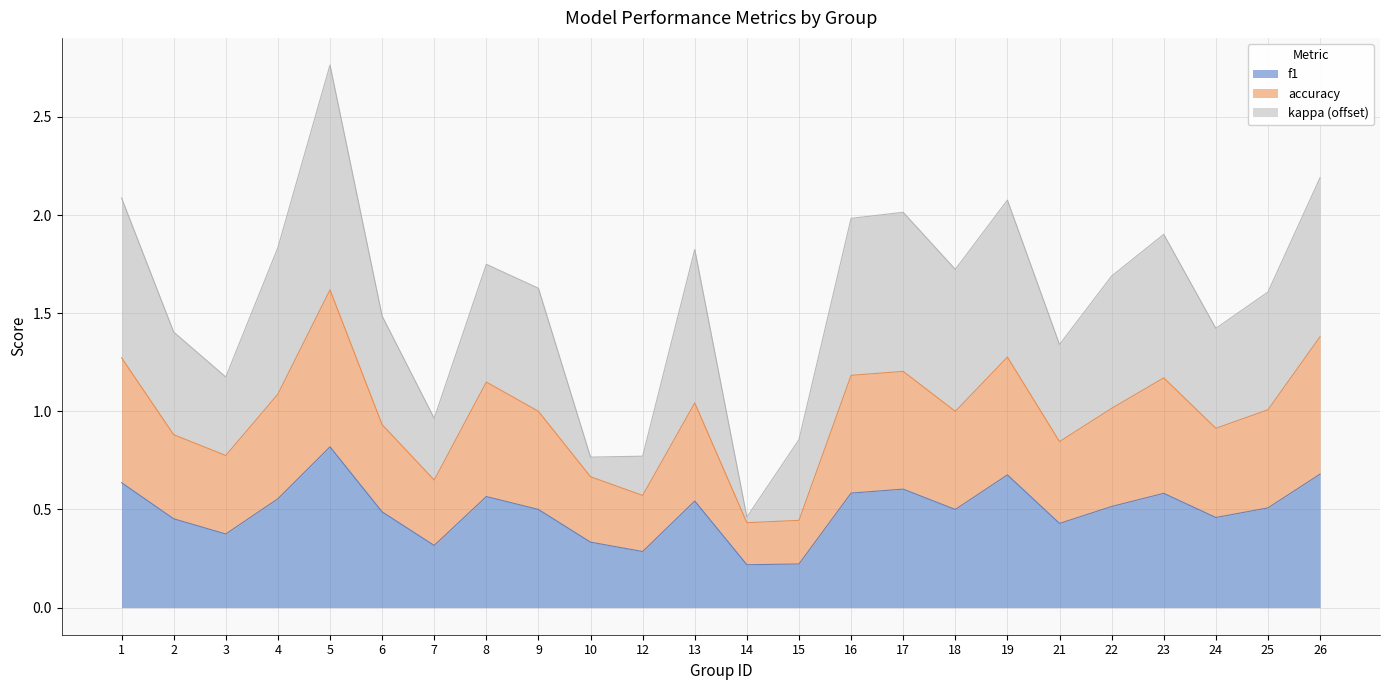

What is the total value across all series at 9?

1.6